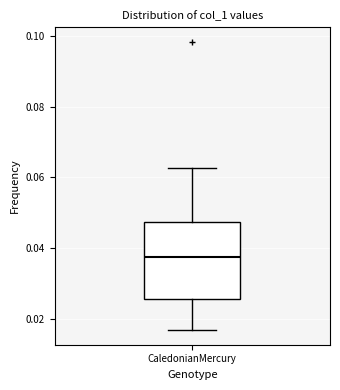

Transcribe this box plot: give where the median line is, the range the box spans, and where the two whiskers end, as read against the y-axis. The values are not printed on the chart, so give them approximately, as read against the axis.

median 0.038, box 0.026 to 0.048, whiskers 0.016 to 0.062